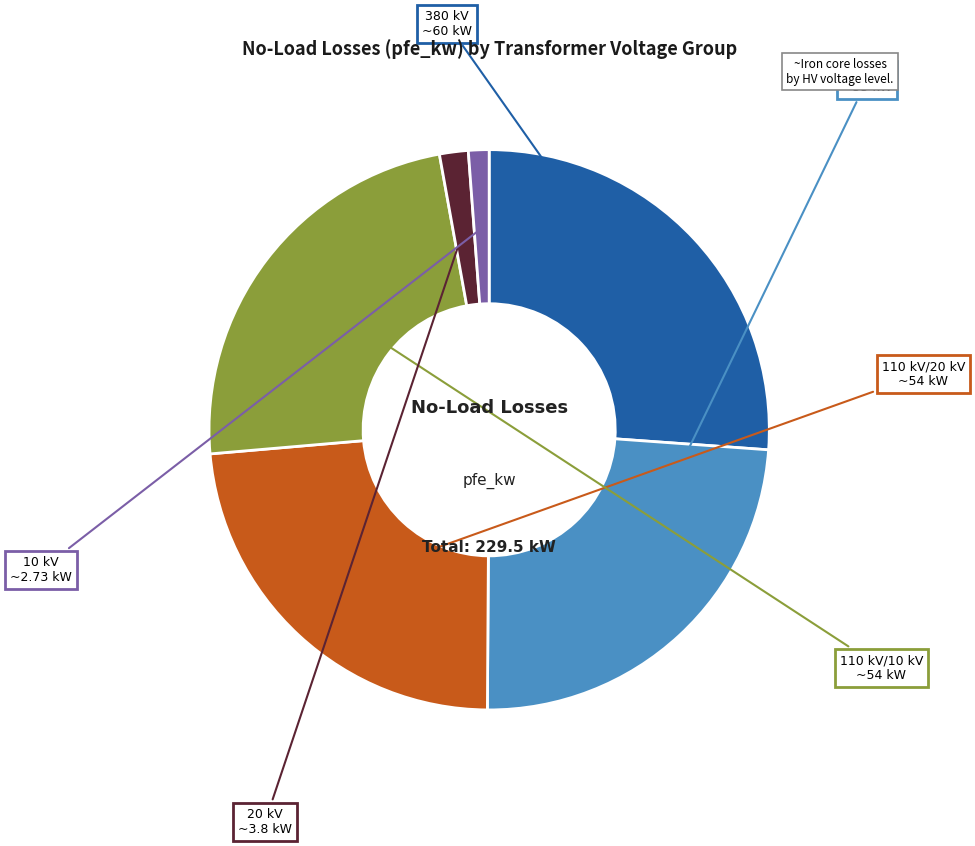

Is there any slice that represents more than half of the pie?

No